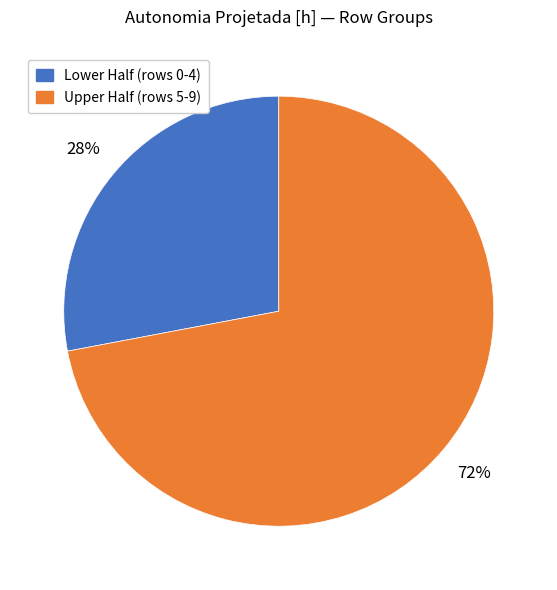

How many slices are in this pie chart?

2